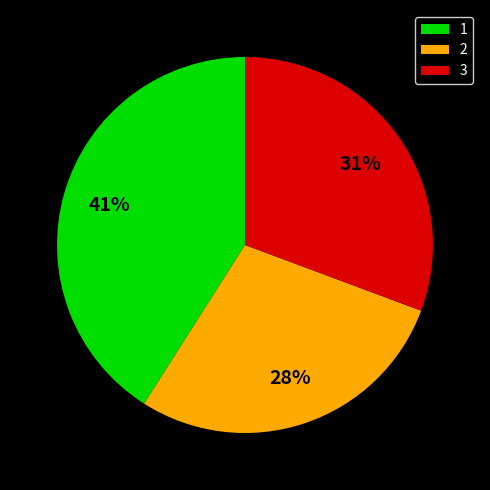

Is there any slice that represents more than half of the pie?

No